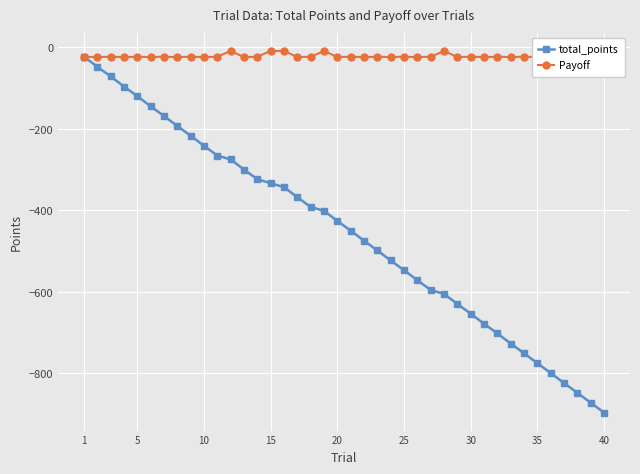

What is the maximum value for total_points?

-23.8